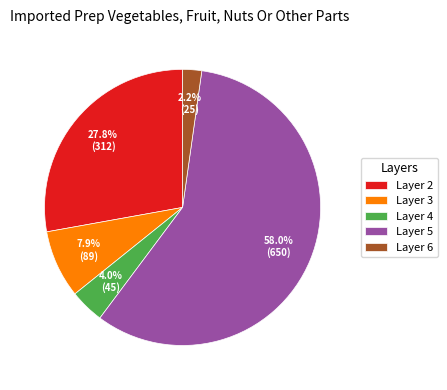

How much of the chart is everything except Layer 3?

92.1%